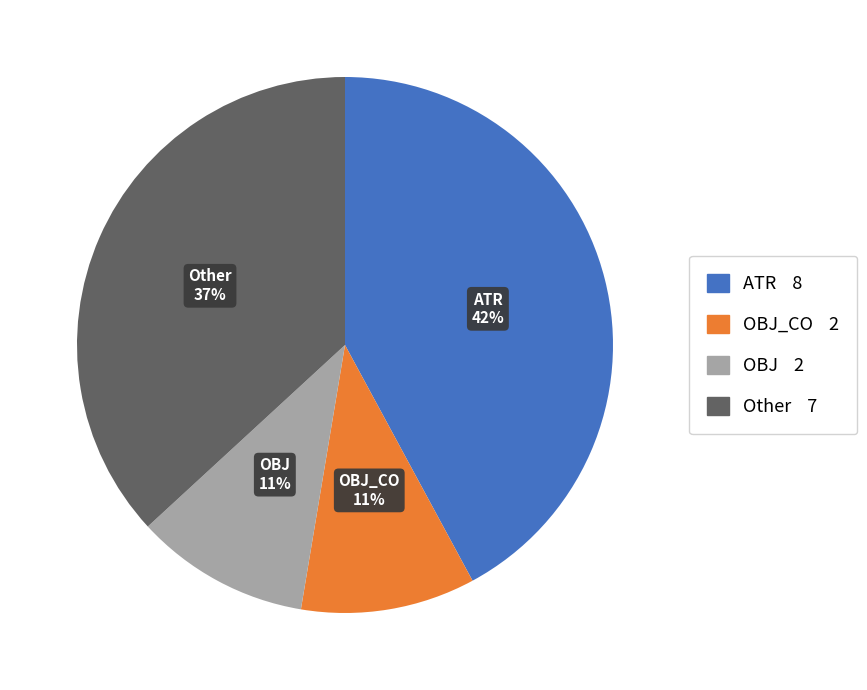

Is there any slice that represents more than half of the pie?

No